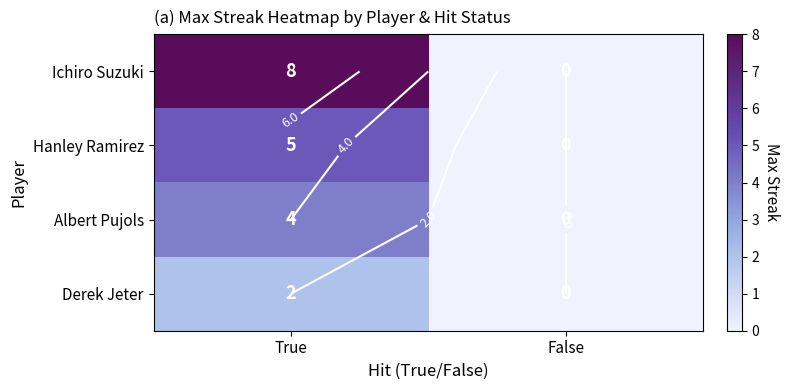

At which category is the sum across all series the highest?

True